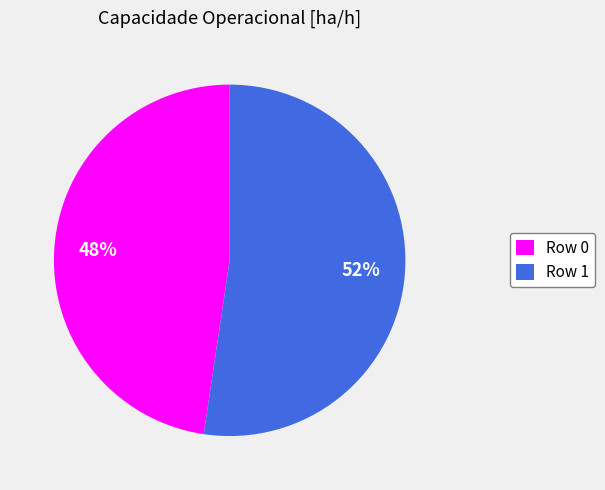

To the nearest percent, what percentage of the pie is Row 0?

48%